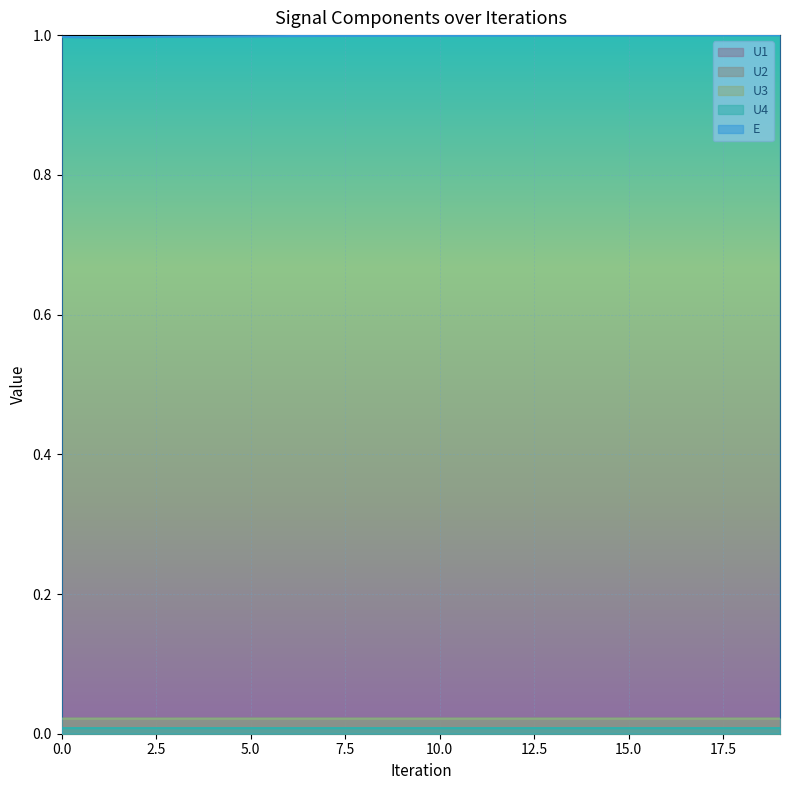

Is it true that E equals 1.0 at 10.0?

True